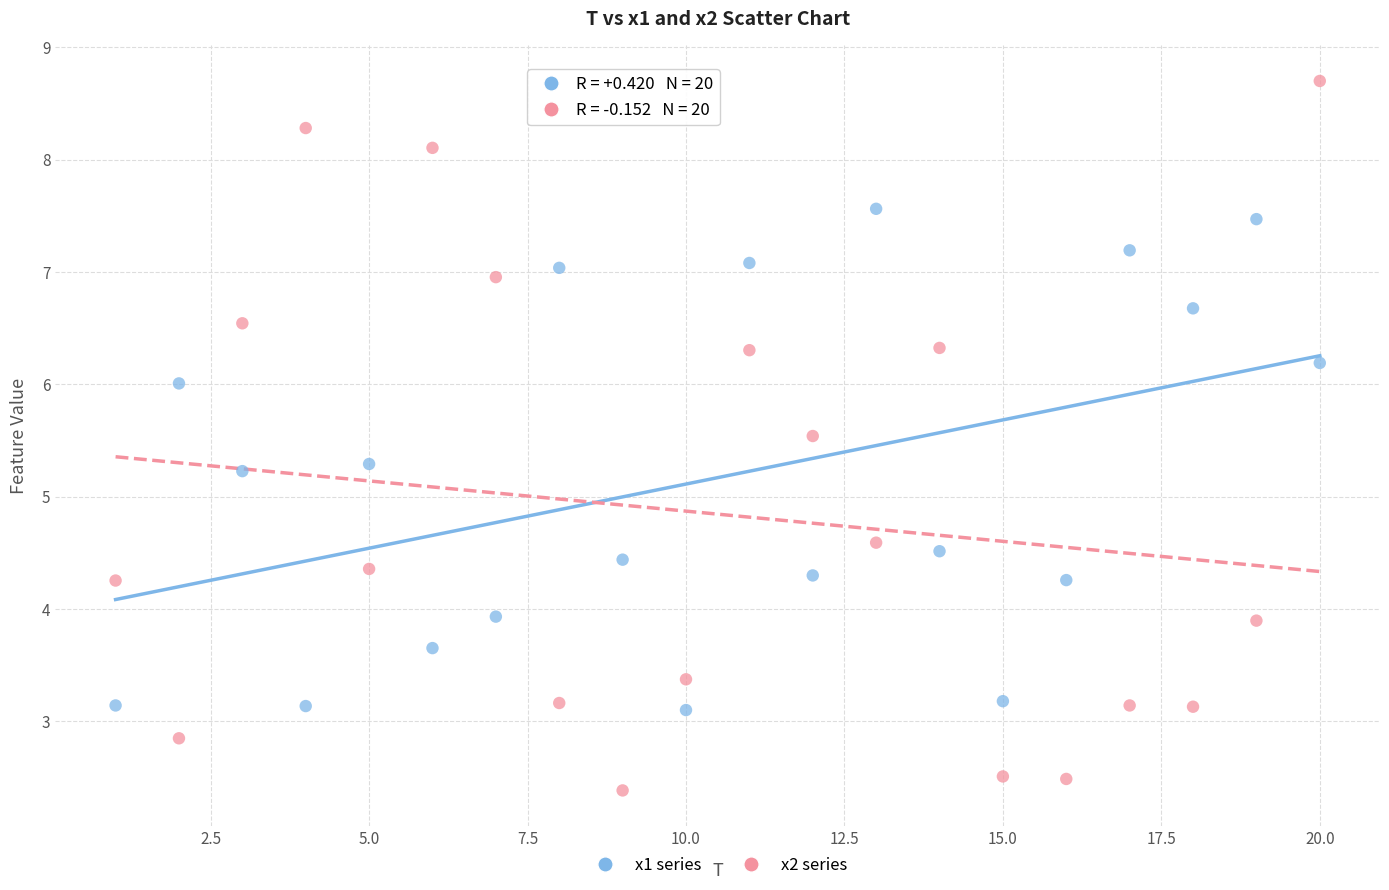

Which series has the widest spread of Y values?

x2 series